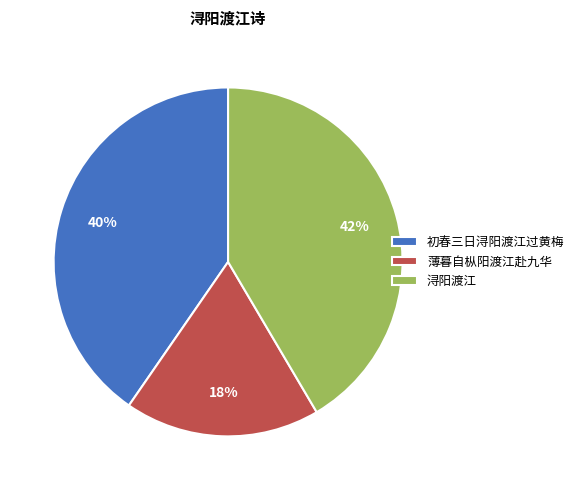

Which category has the biggest portion of the pie?

浔阳渡江